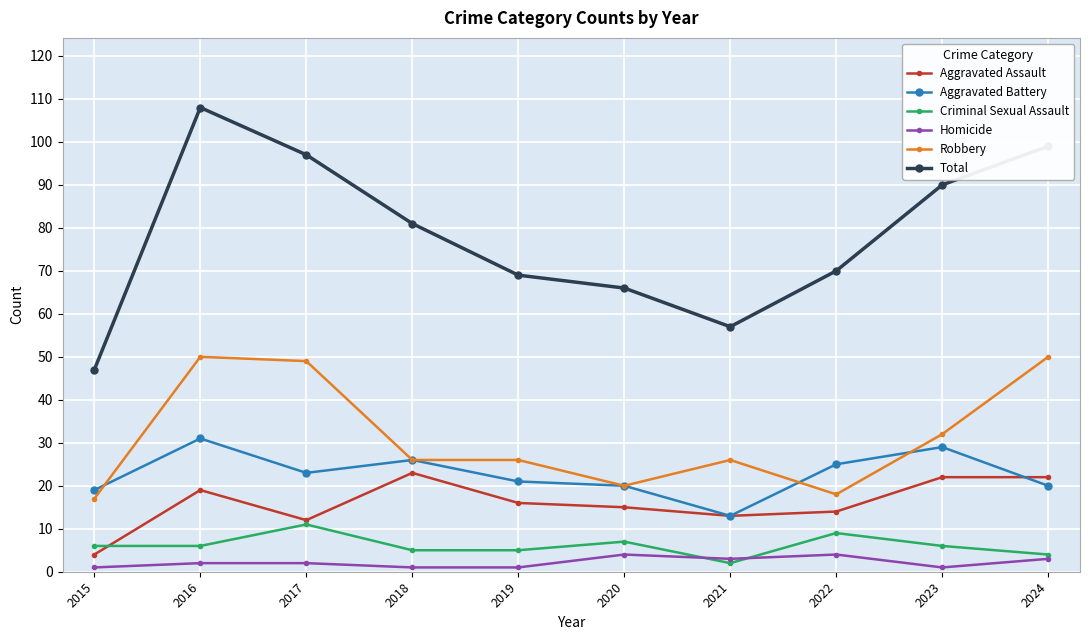

Is this an area chart (filled region under the line)?

No